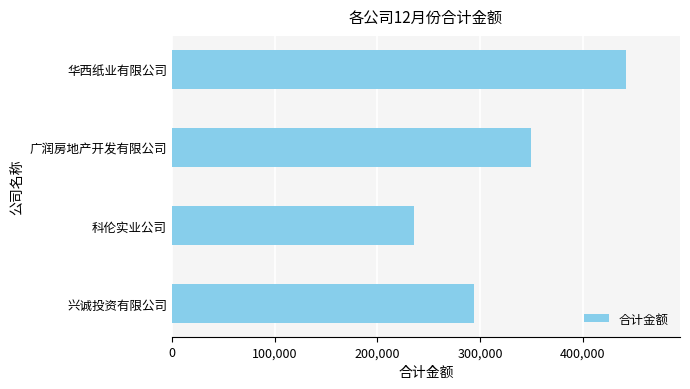

Reading top to bottom, what are all the values shown in this chart?

441776	349611	235915	294589